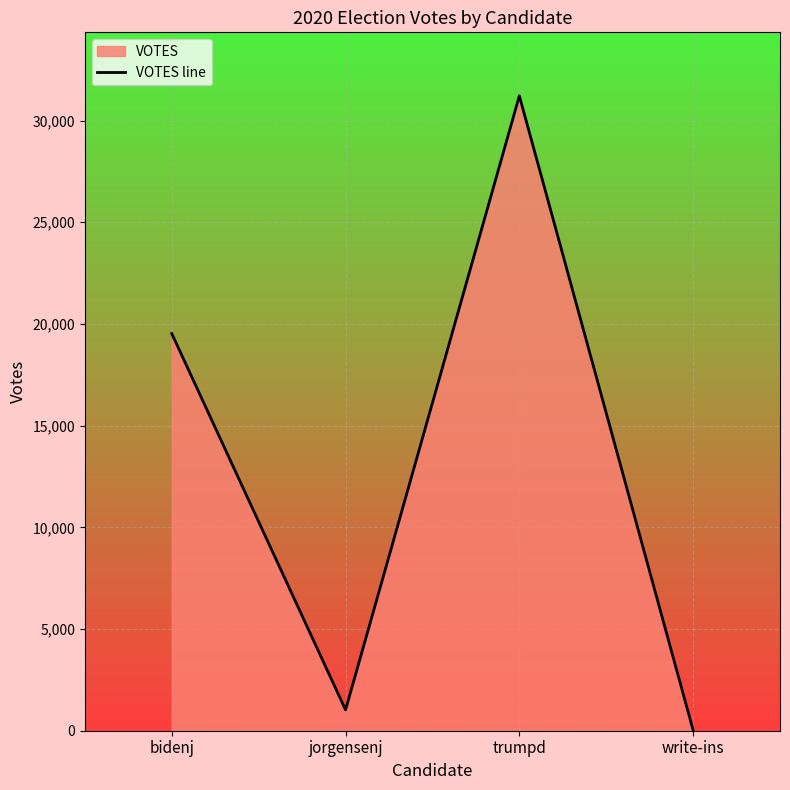

True or false: there are more than 0 points higher than both neighbors.

True